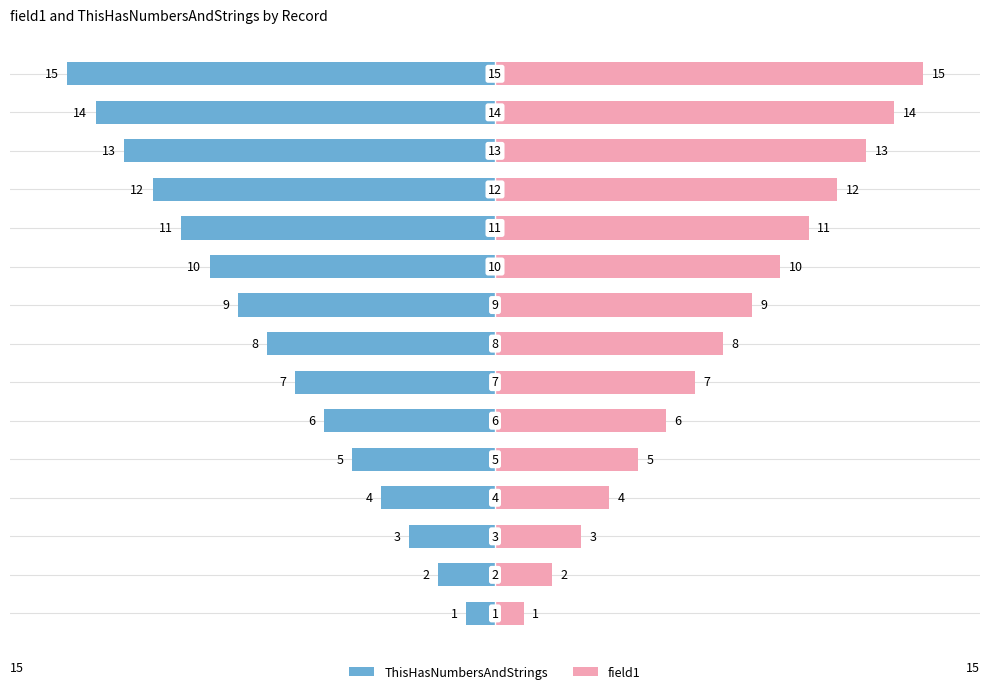

Which series has the largest total across all categories?

field1